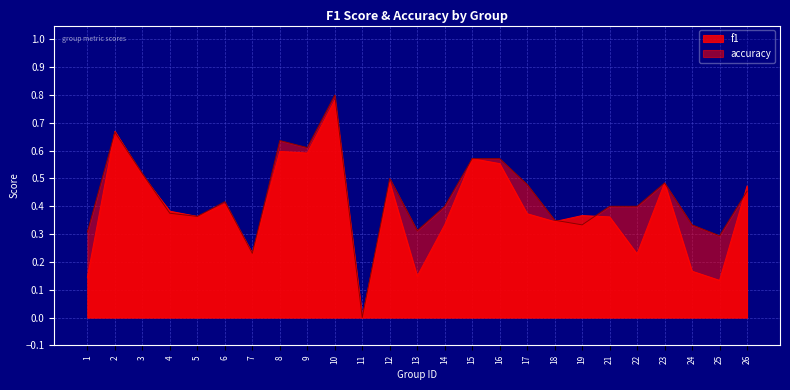

How many interior local valleys does the f1 series have?

8